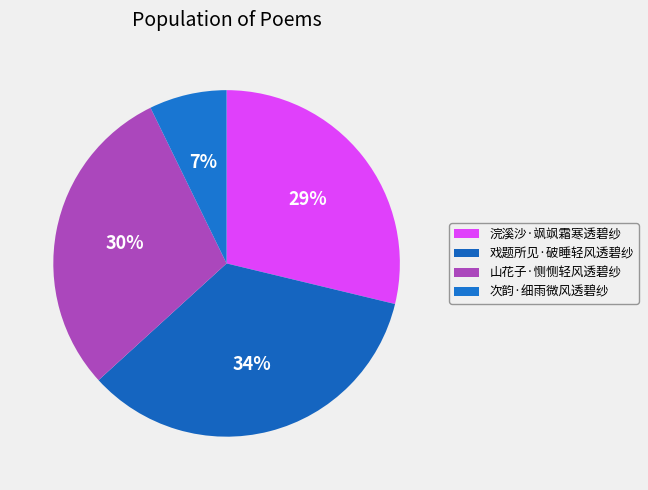

Is it true that 次韵·细雨微风透碧纱 is 19% of the pie?

False